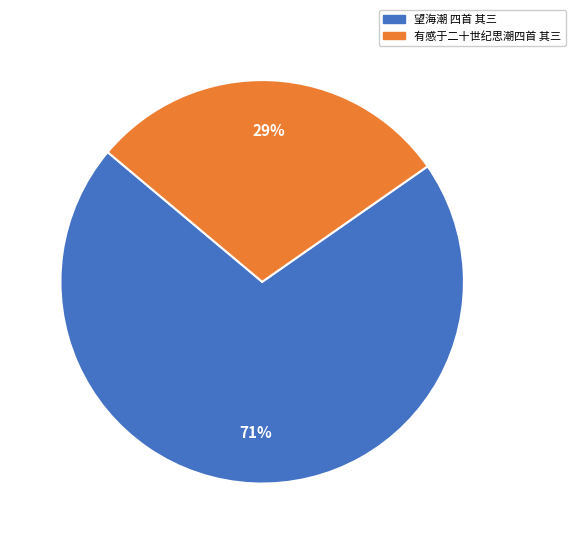

Between 有感于二十世纪思潮四首 其三 and 望海潮 四首 其三, which is larger?

望海潮 四首 其三